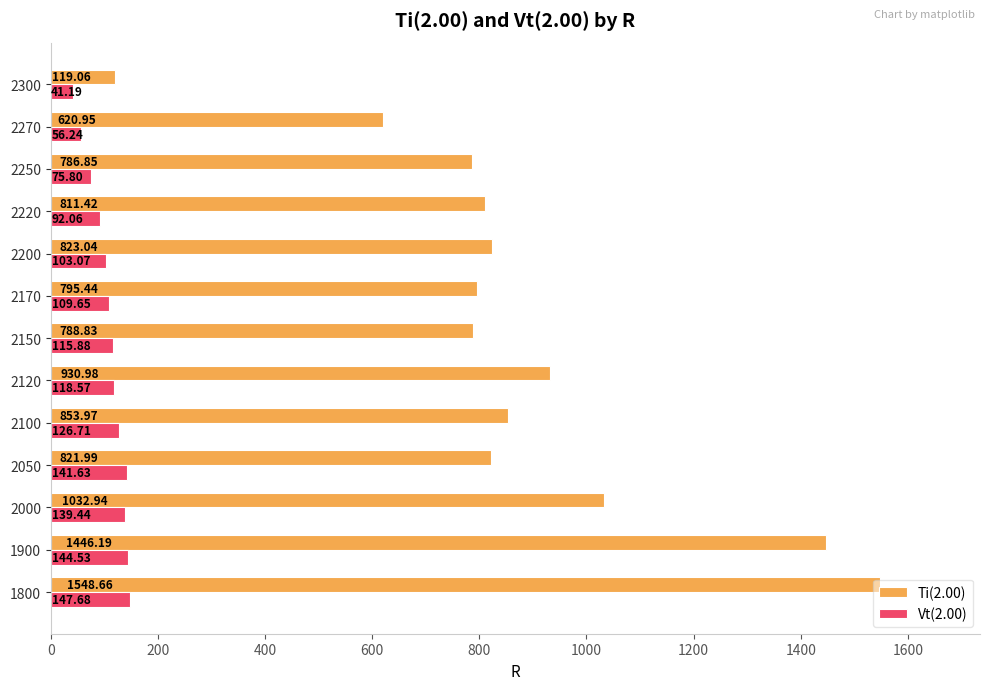

What is the sum of all Ti(2.00) values?

11380.3